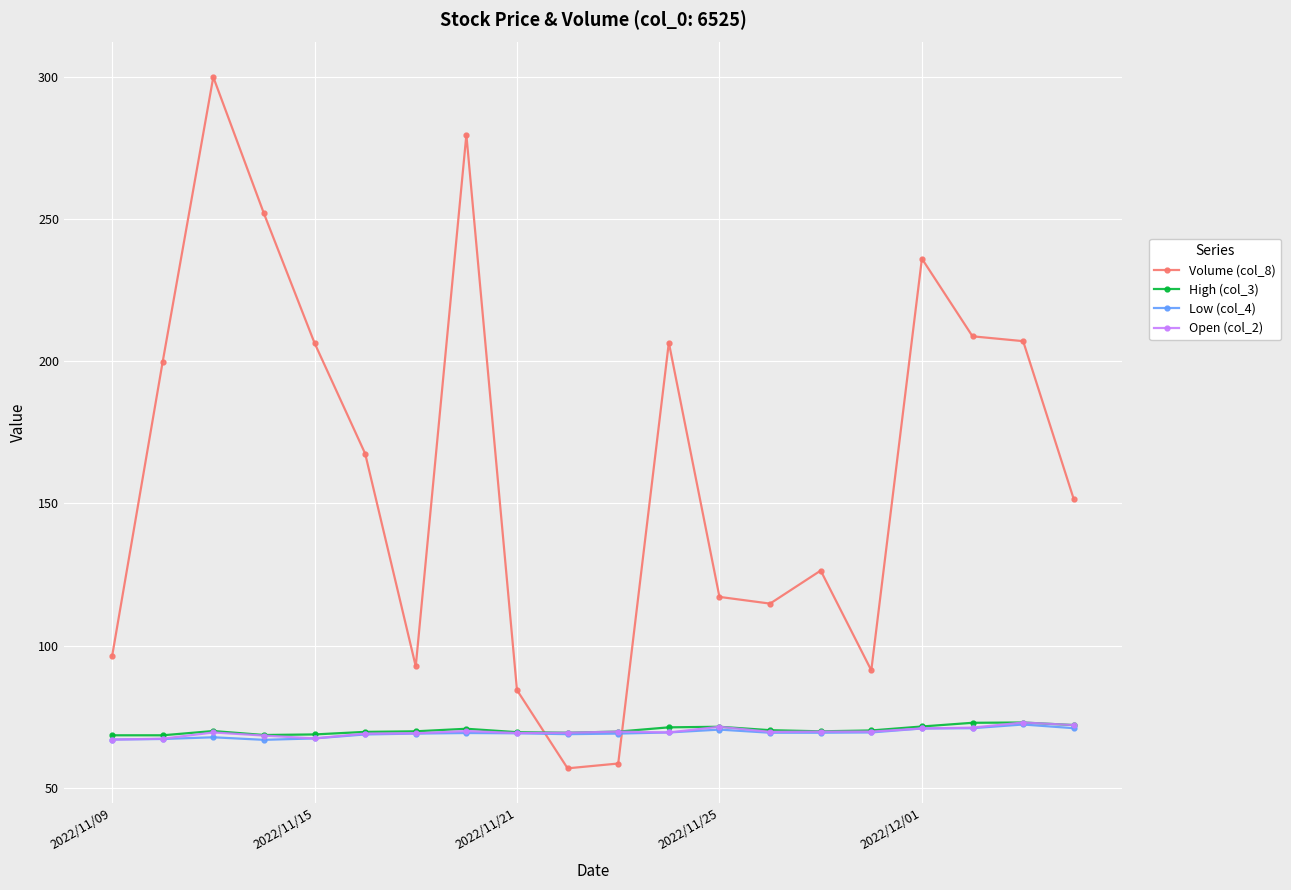

Which series has the largest range (max minus min)?

Volume (col_8)